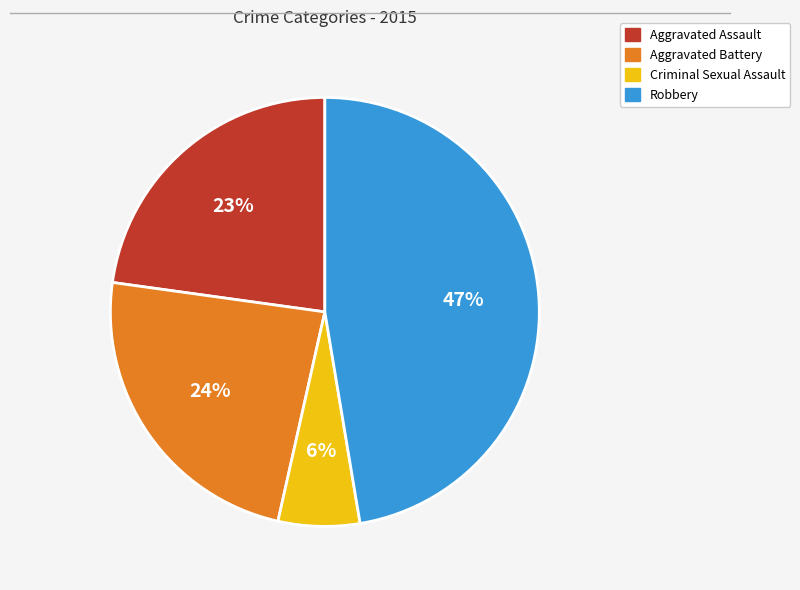

Is it true that Aggravated Assault is 23% of the pie?

True